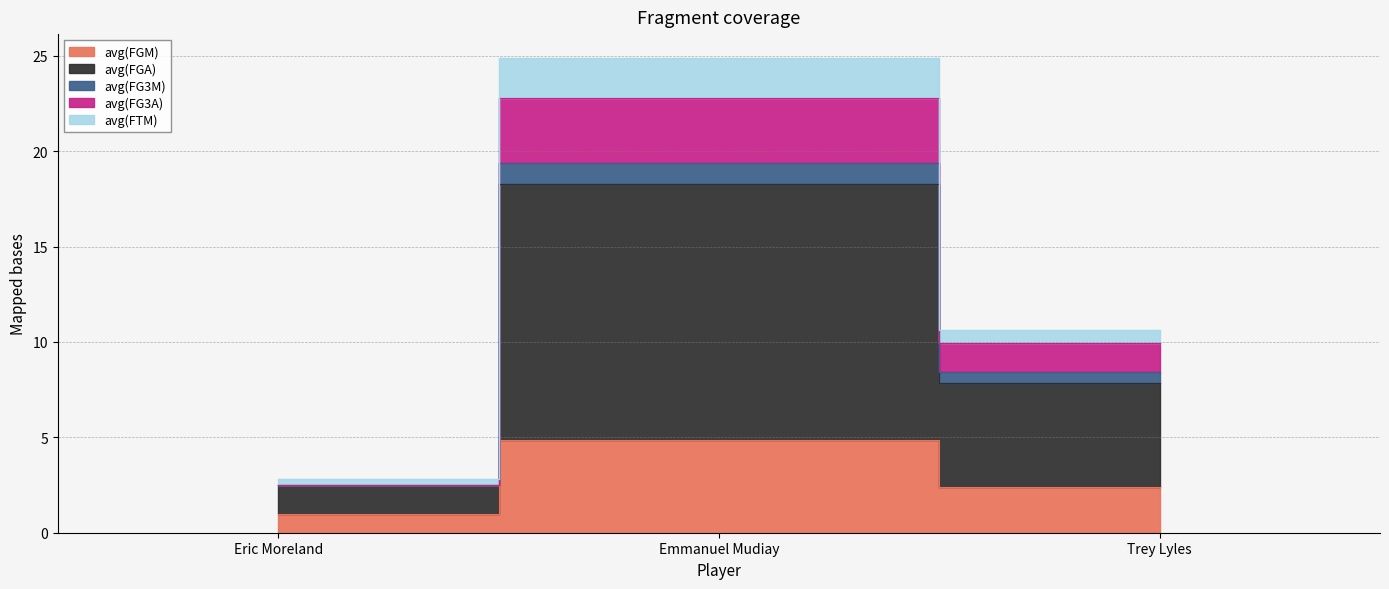

How many lines are shown in the chart?

5